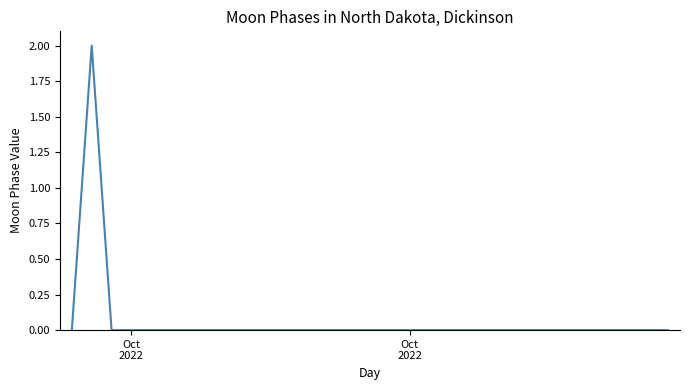

How many values are between 0 and 1?

30